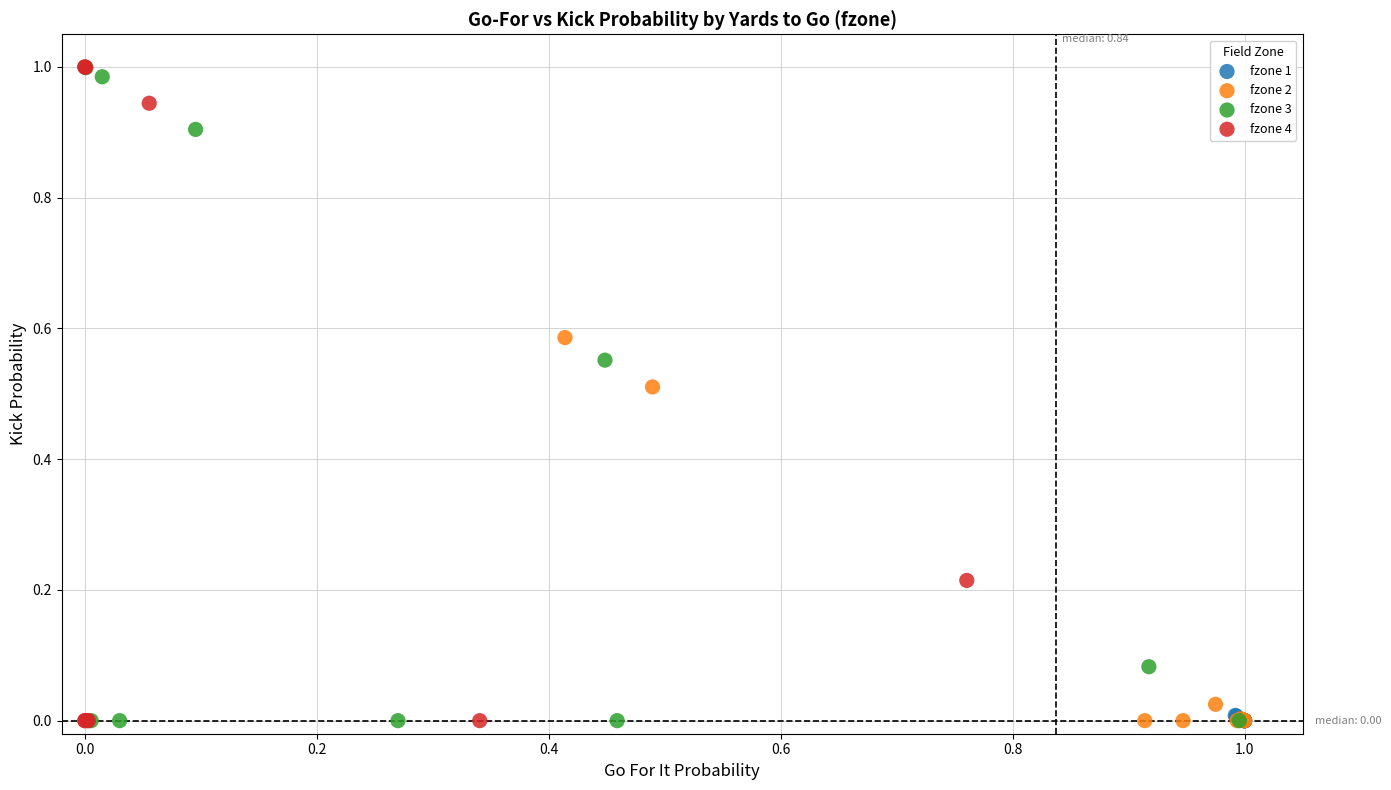

Which series has the widest spread of Y values?

fzone 4